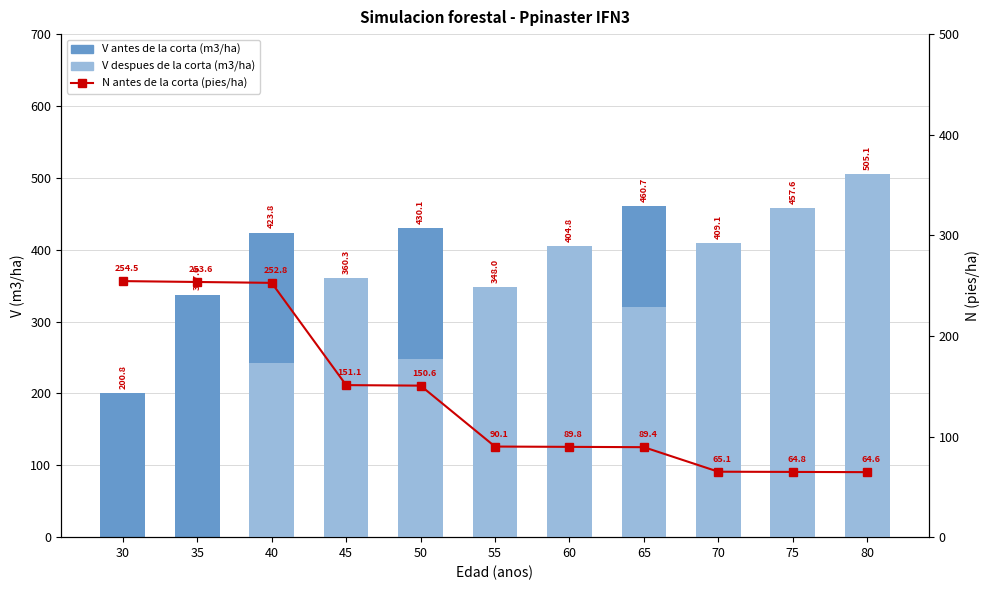

Reading right to left, list all the values displayed in this chart.

V antes de la corta (m3/ha): 505.1	457.6	409.1	460.7	404.8	348.0	430.1	360.3	423.8	337.6	200.8
V despues de la corta (m3/ha): 505.1	457.6	409.1	320.9	404.8	348.0	248.3	360.3	242.1	0.0	0.0
N antes de la corta (pies/ha): 64.6	64.8	65.1	89.4	89.8	90.1	150.6	151.1	252.8	253.6	254.5